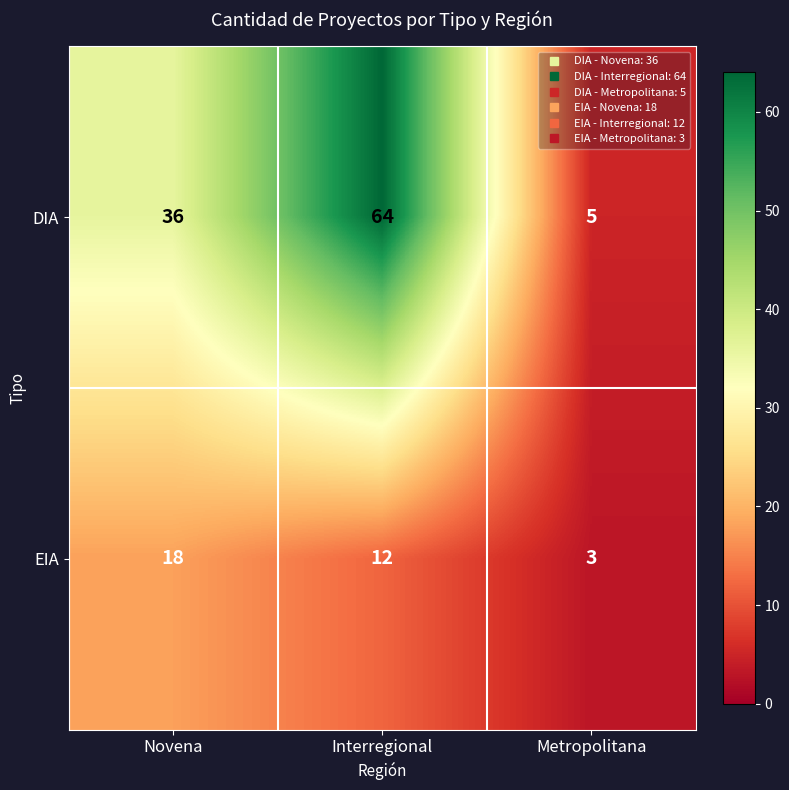

Which series has the widest spread of values?

DIA